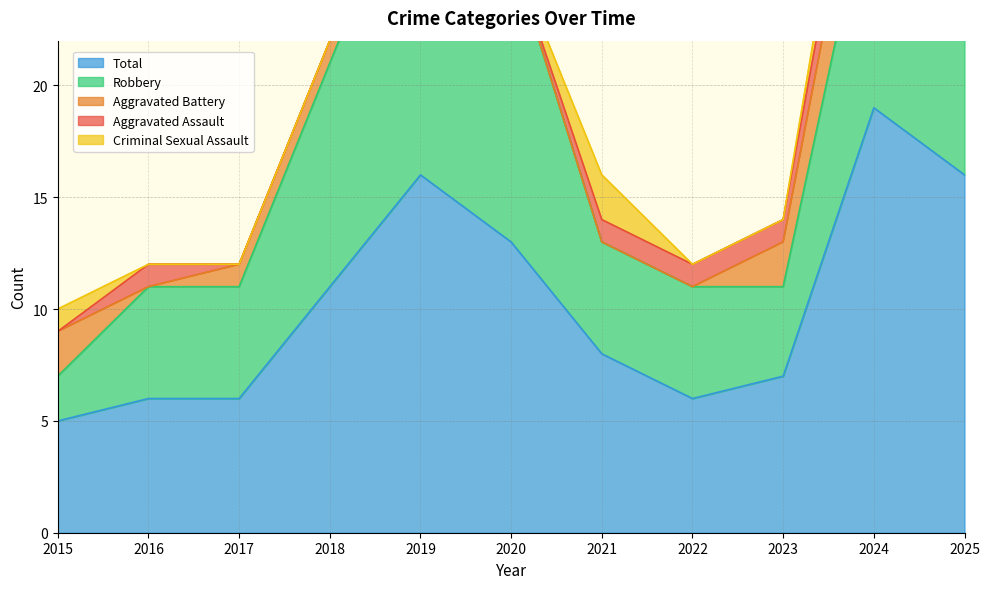

How many Criminal Sexual Assault values are between 0 and 1?

9